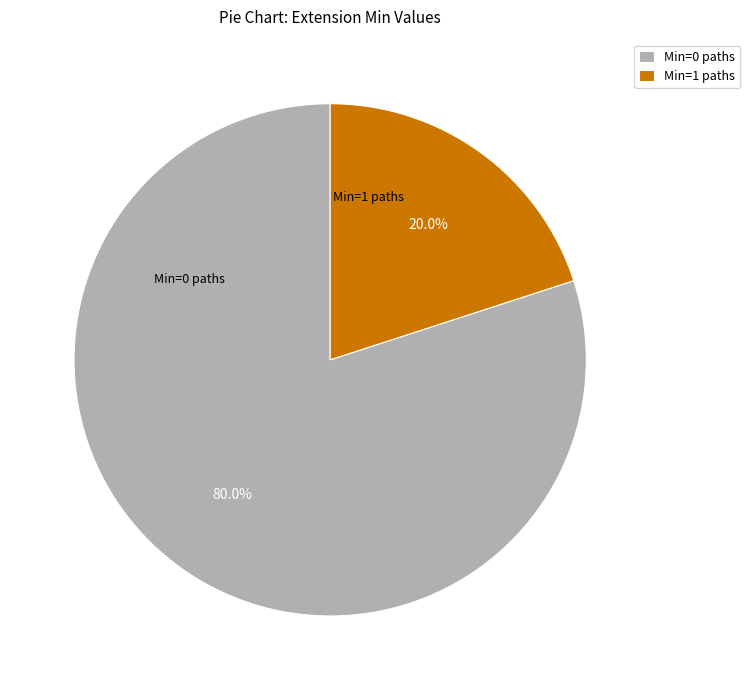

Is the sum of Min=0 paths and Min=1 paths greater than half?

Yes